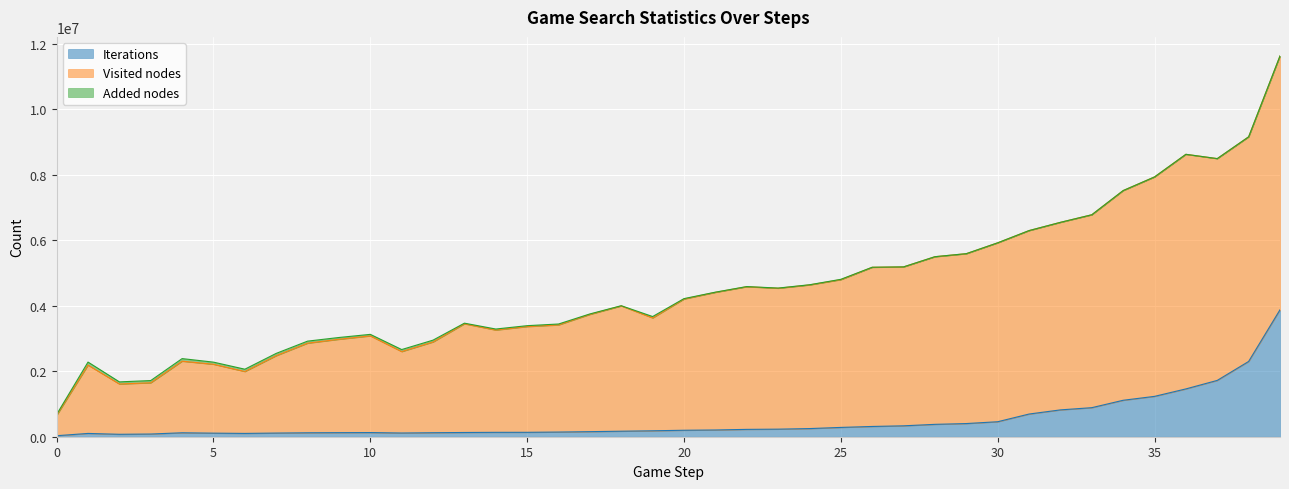

The value of Added nodes at 37 is 2. True or false?

True